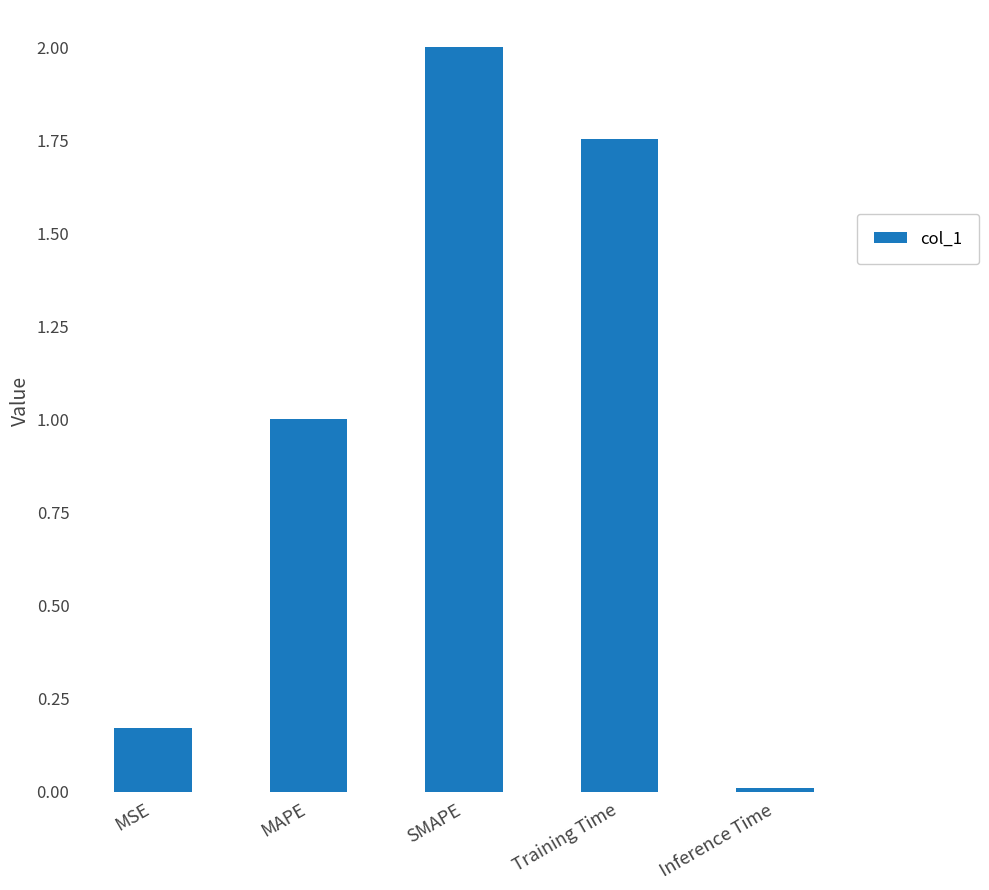

What position from the right is SMAPE?

3